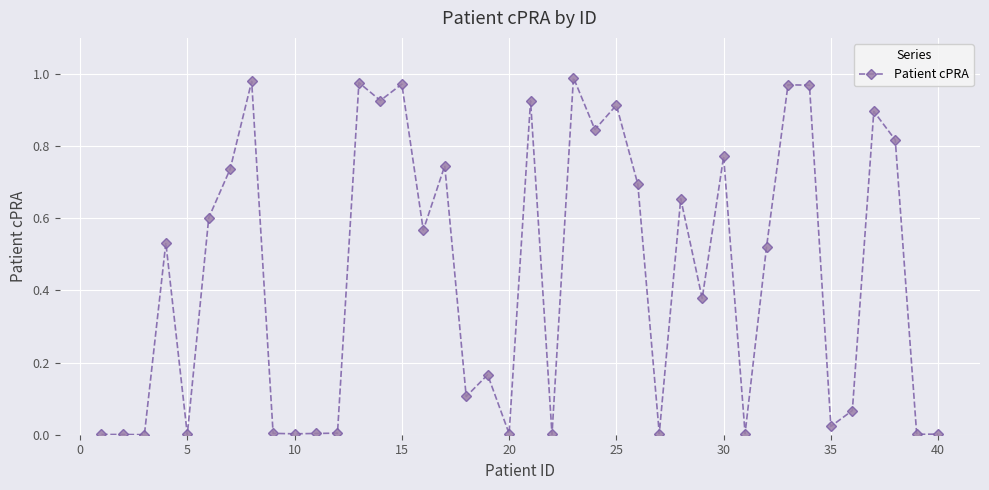

What is the sum of all values?

17.8